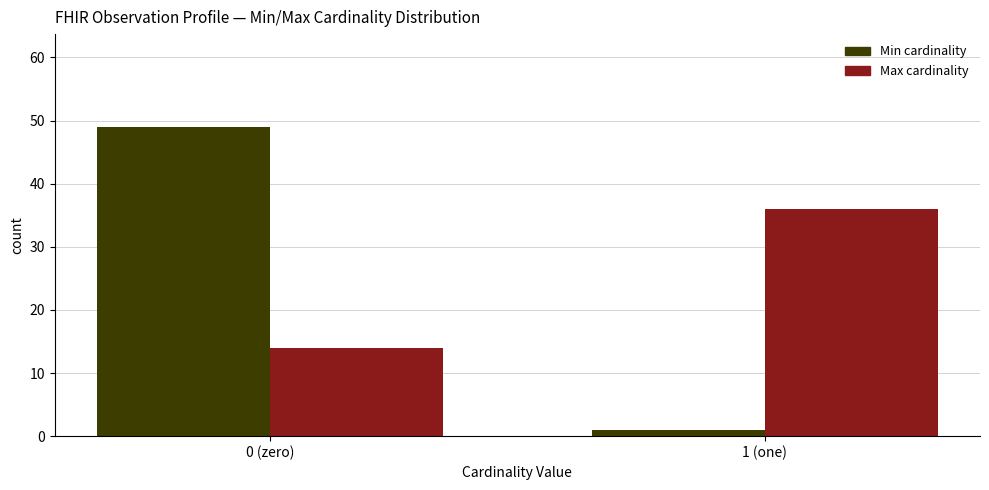

Reading right to left, list all the values displayed in this chart.

Min cardinality: 1	49
Max cardinality: 36	14